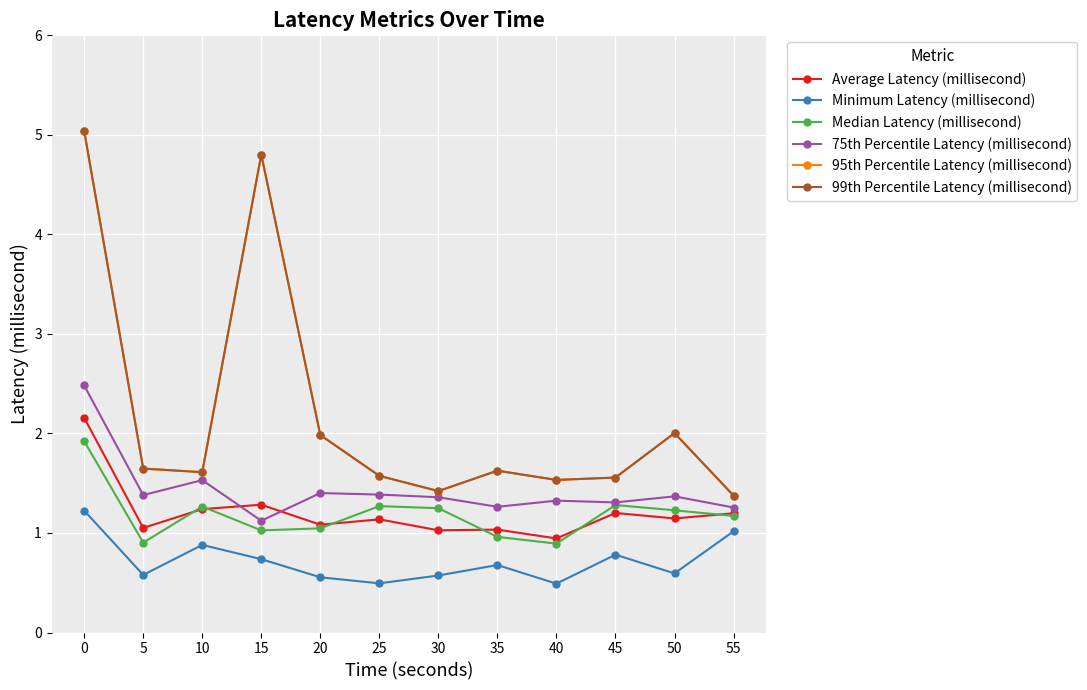

Does the chart have visible grid lines?

Yes